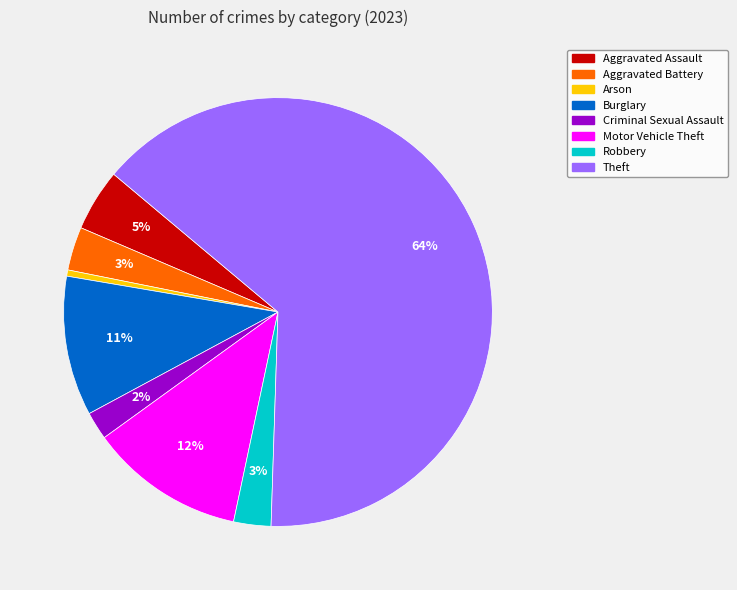

True or false: Aggravated Assault accounts for 5% of the total.

True